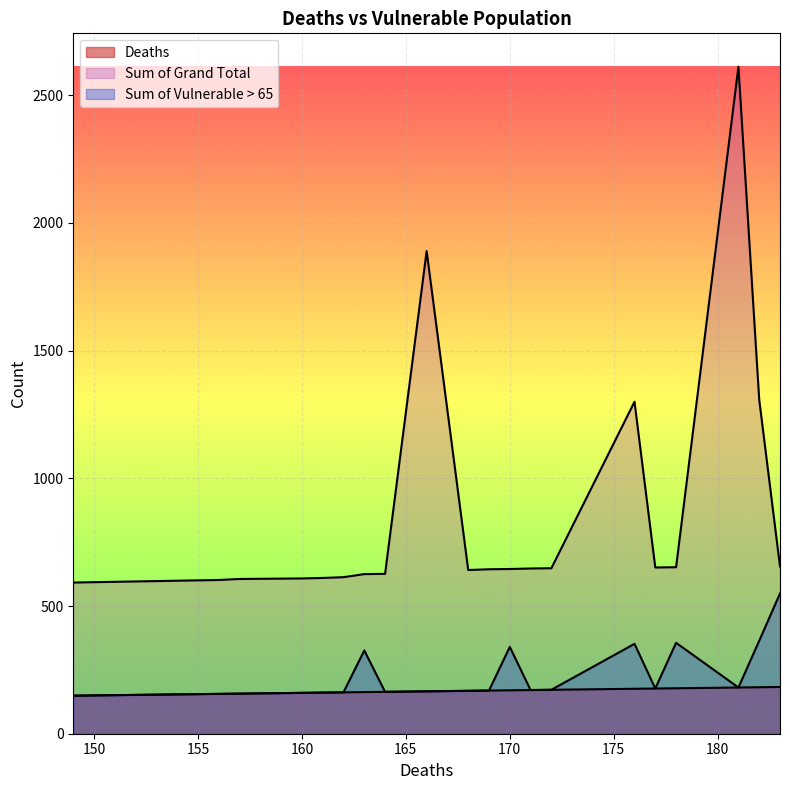

How many data points in Sum of Grand Total are less than 645?

10